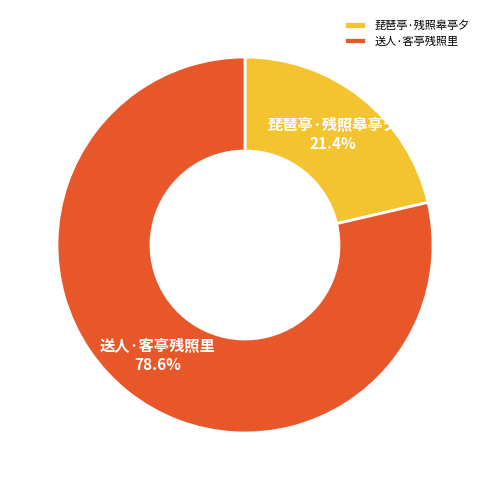

Count the number of slices in the pie.

2